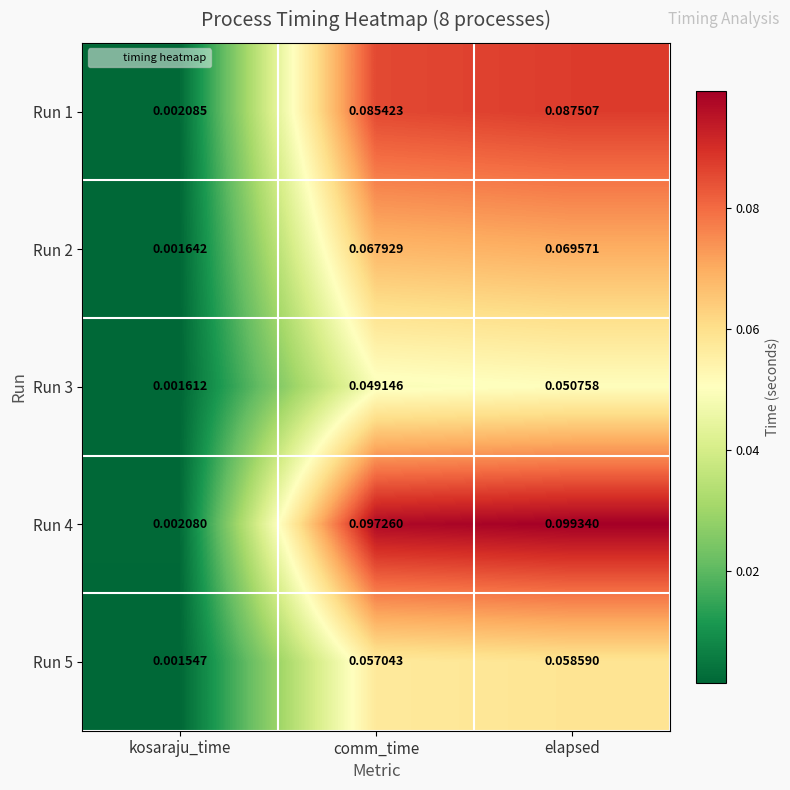

At which category is the sum across all series the highest?

elapsed